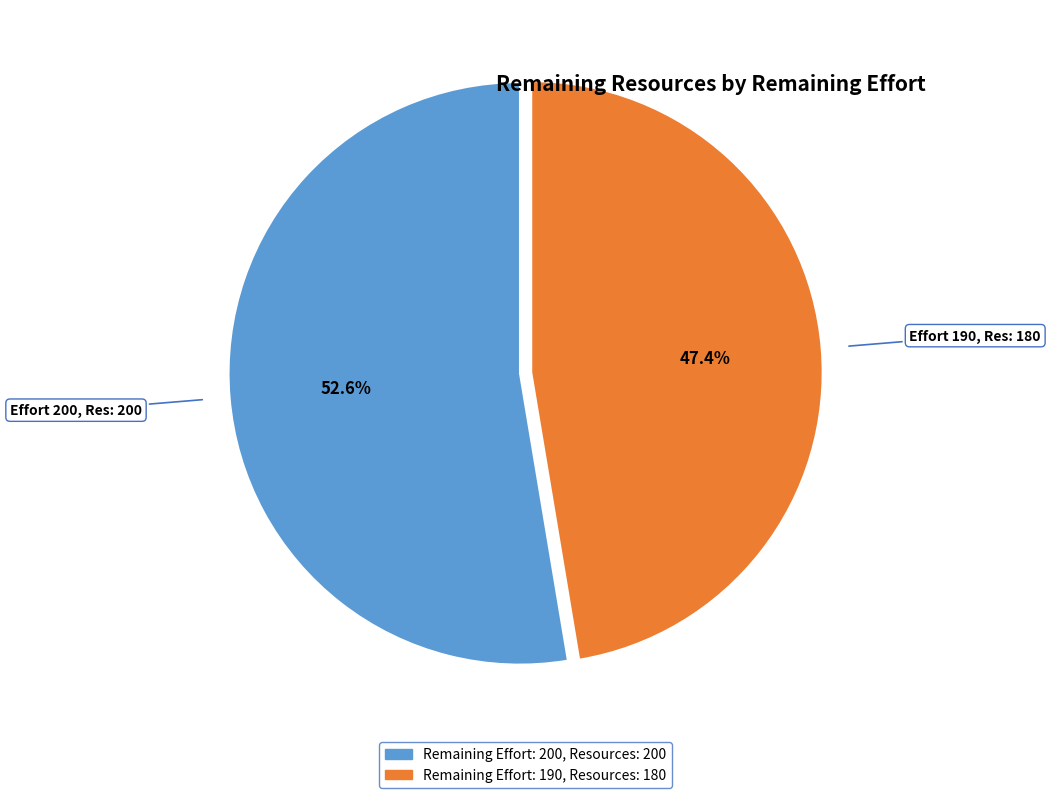

Is there any slice that represents more than half of the pie?

Yes